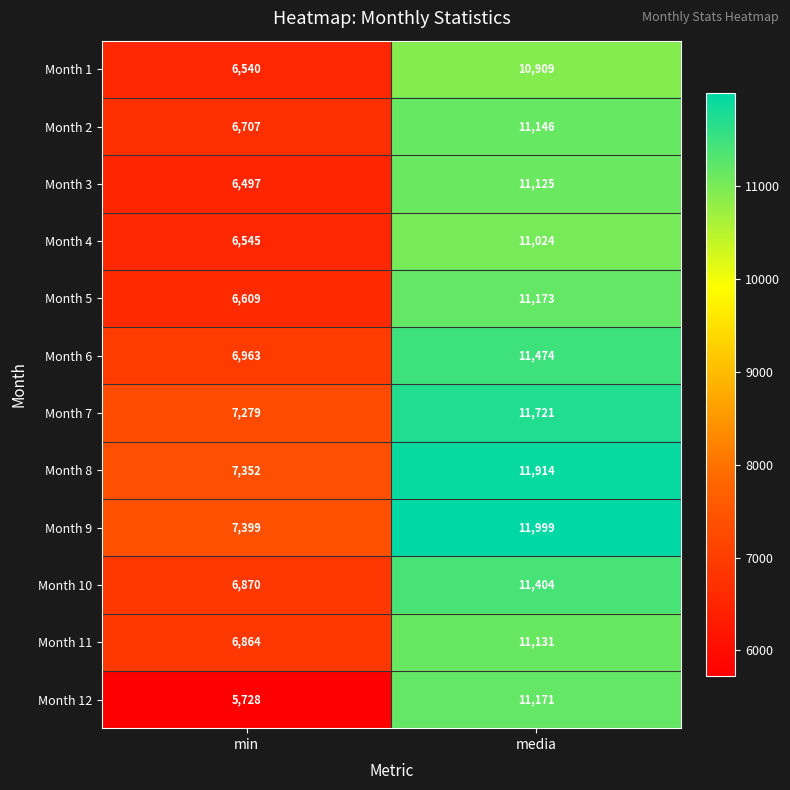

How many distinct data groups are displayed?

12